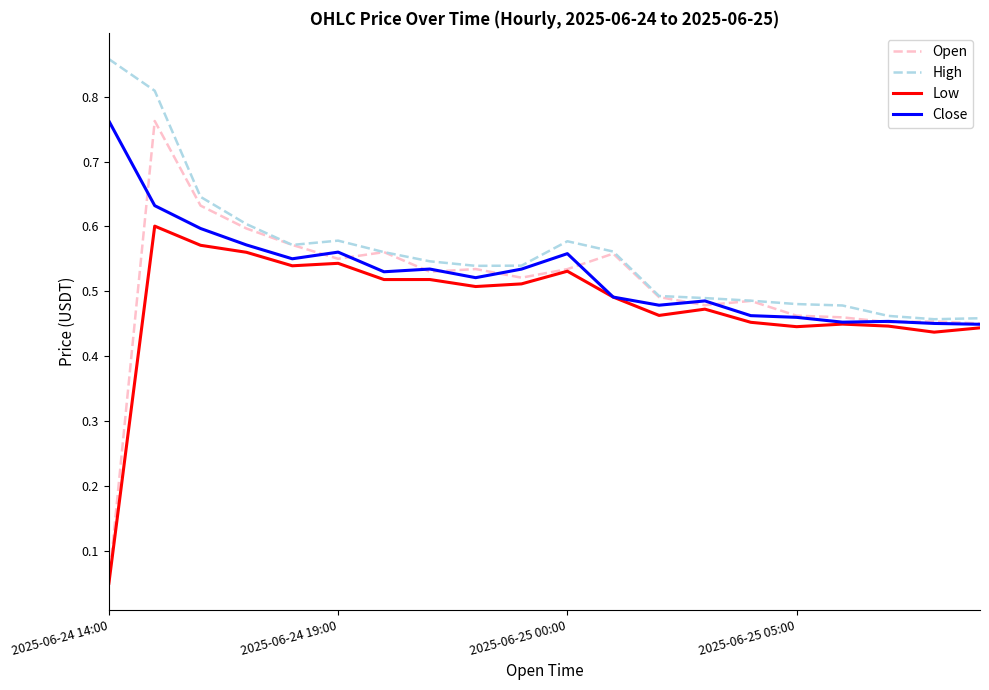

Count the number of data series in this chart.

4